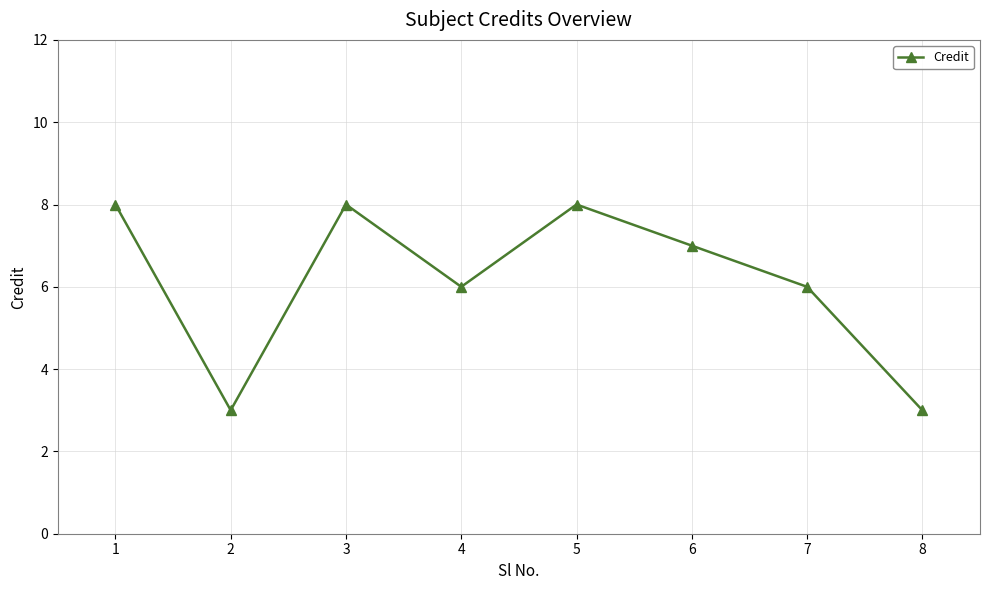

How many points are higher than both their immediate neighbors (excluding endpoints)?

2